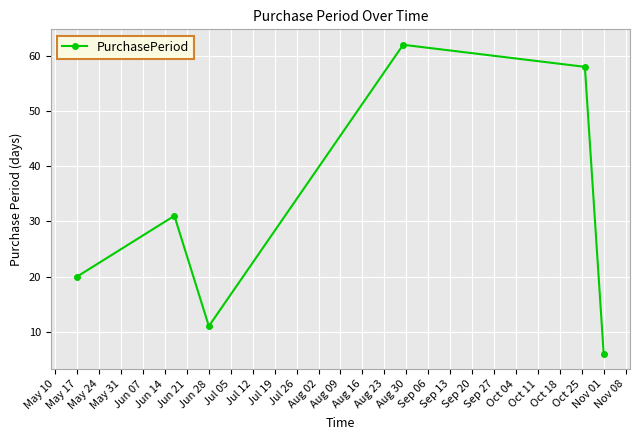

How many points are lower than both their immediate neighbors (excluding endpoints)?

1